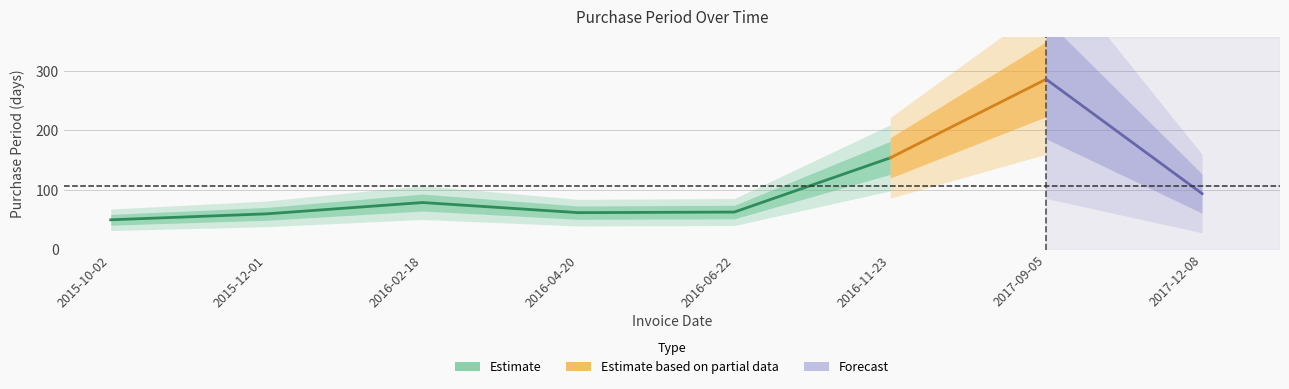

How many values exceed 79?

3